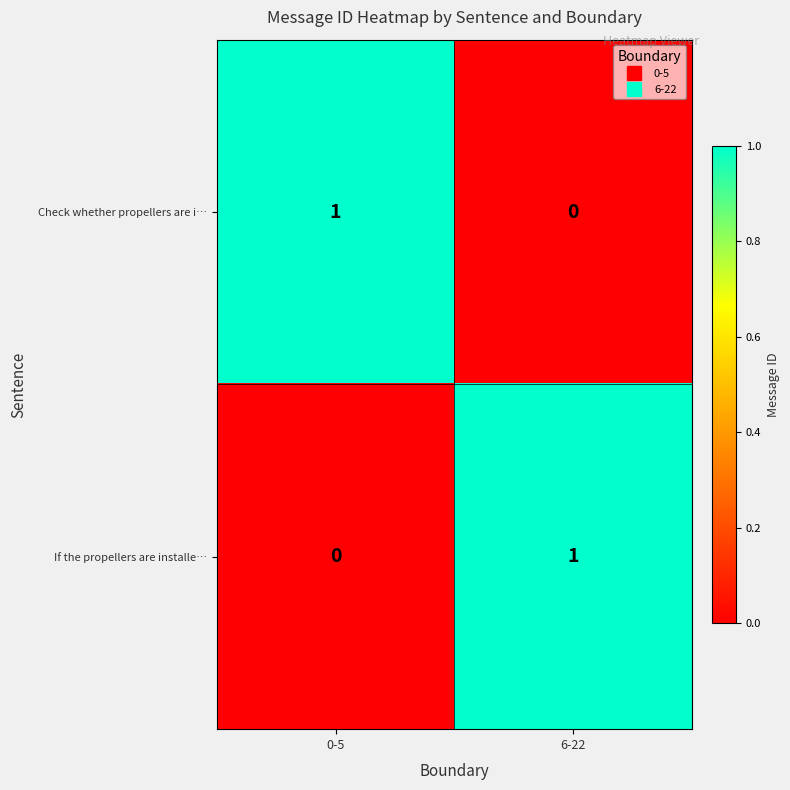

Count the number of data series in this chart.

2